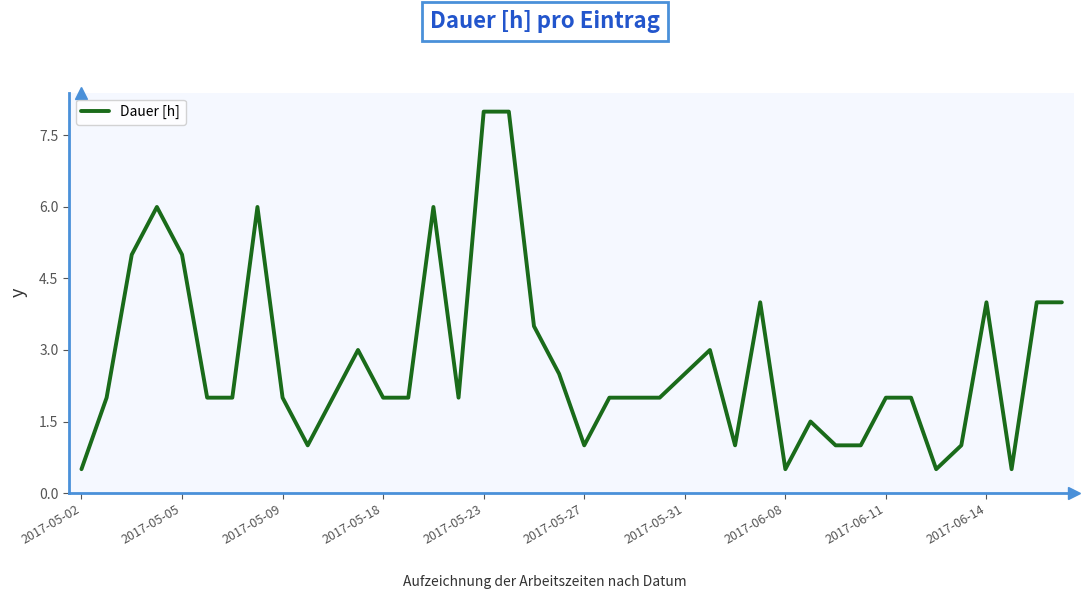

What is the smallest value displayed?

0.5